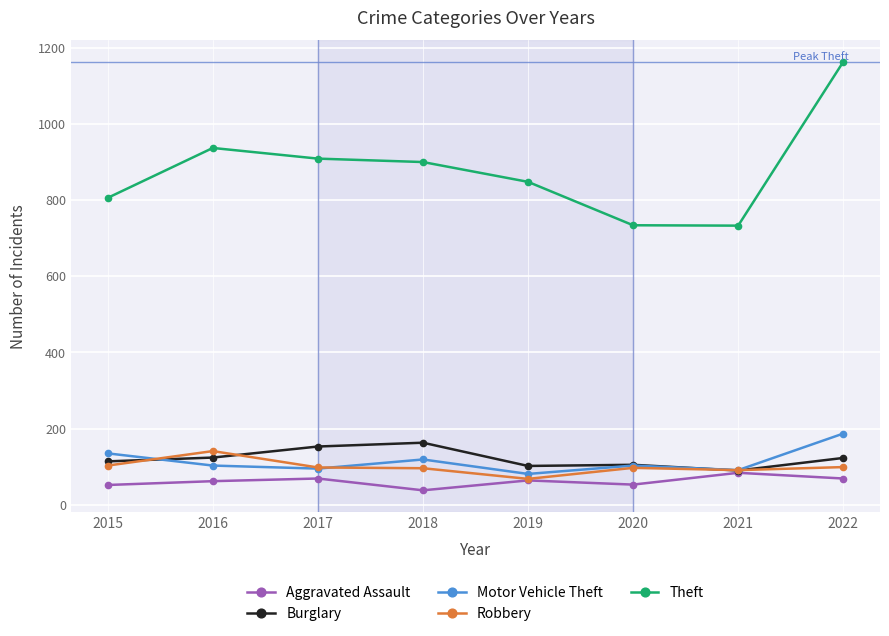

How many lines are shown in the chart?

5